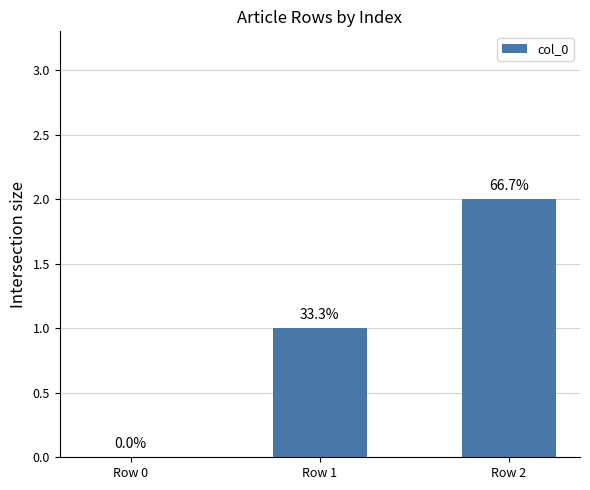

True or false: the data shows 1 at Row 1.

True